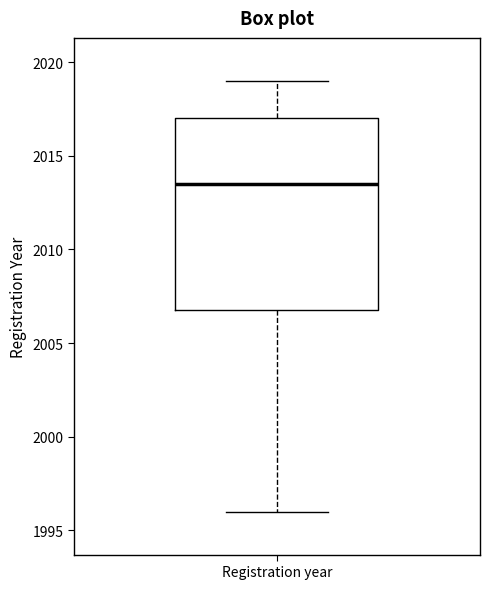

Where is the lower edge of the box for Registration year on the y-axis? The values are not printed on the chart, so give them approximately, as read against the axis.

2007.0